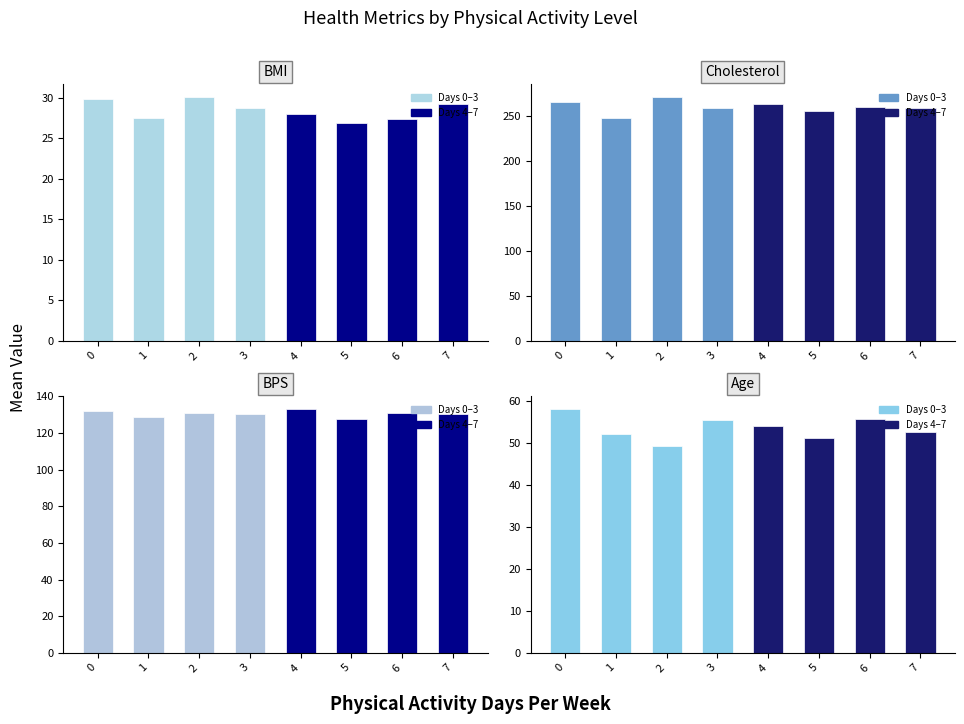

Reading left to right, transcribe all the data shown in this chart.

BMI: 29.9	27.4	30.1	28.8	27.9	26.9	27.3	29.2
Cholesterol: 265.3	248.1	271.4	259.0	263.2	255.0	260.1	258.4
BPS: 132.1	128.9	130.7	130.2	133.4	127.8	131.0	130.3
Age: 58.2	52.1	49.3	55.4	54.1	51.2	55.8	52.7